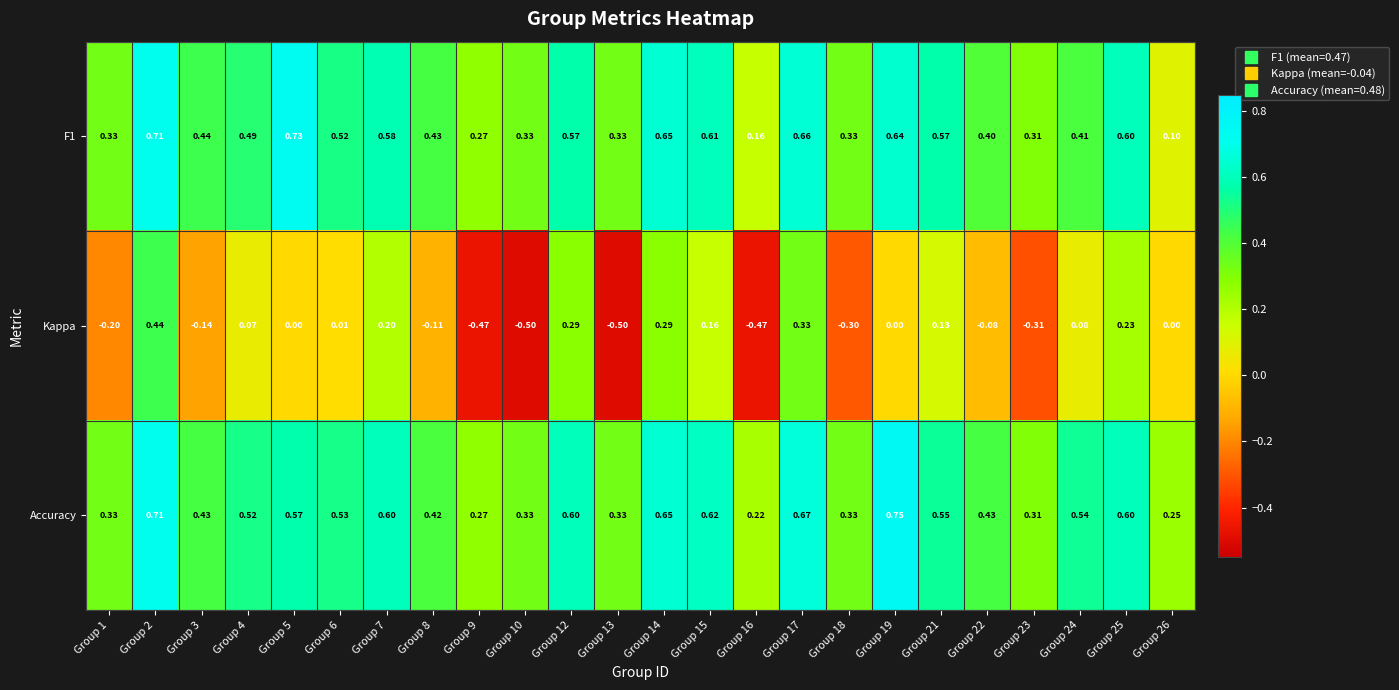

Which series changed the most between Group 3 and Group 24?

Kappa